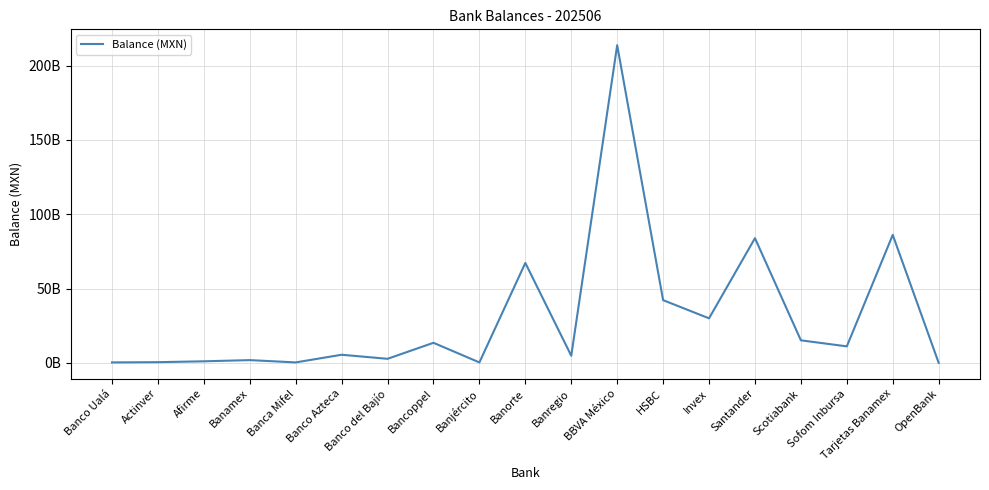

Does the chart have visible grid lines?

Yes